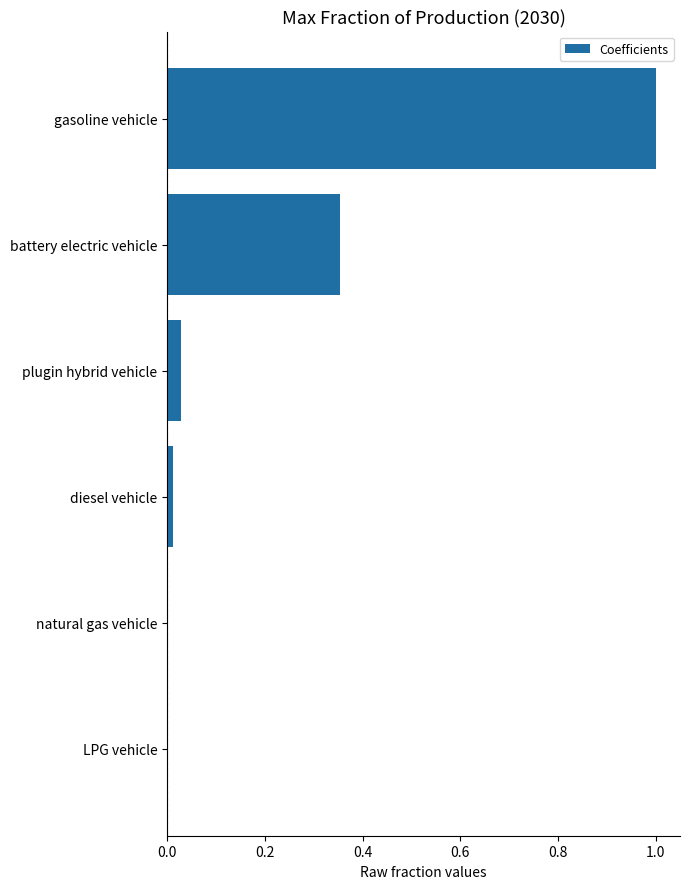

Which has a higher value, gasoline vehicle or plugin hybrid vehicle?

gasoline vehicle